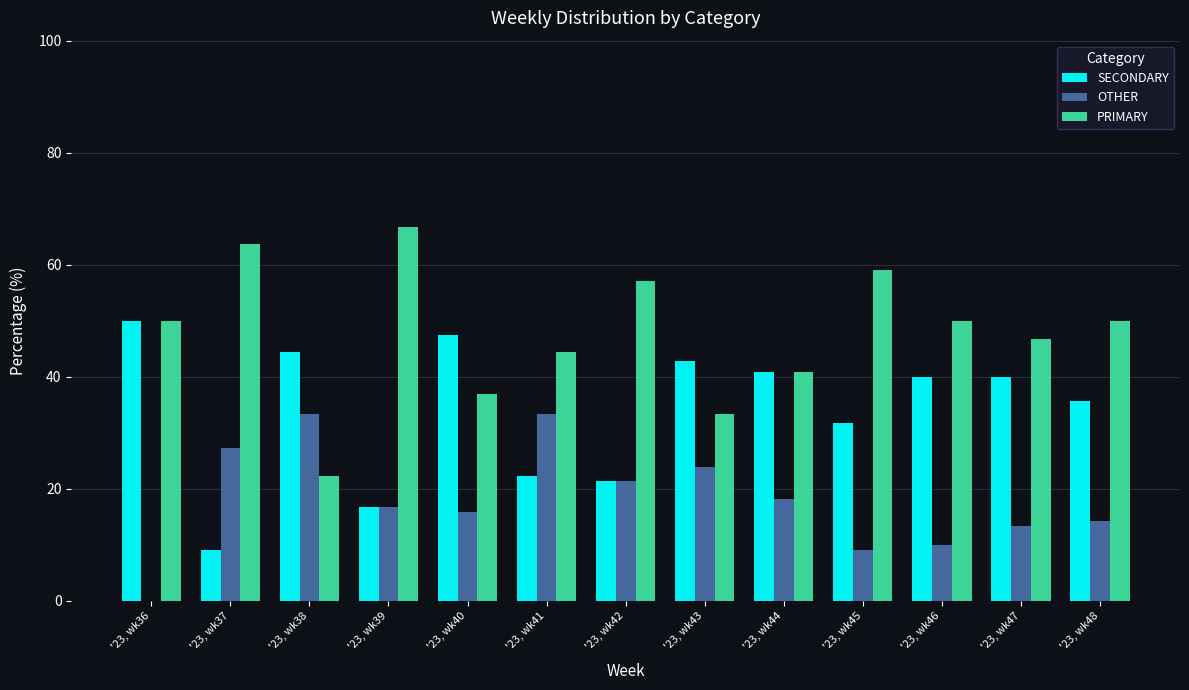

What is the total value across all series at '23, wk47?

100.0